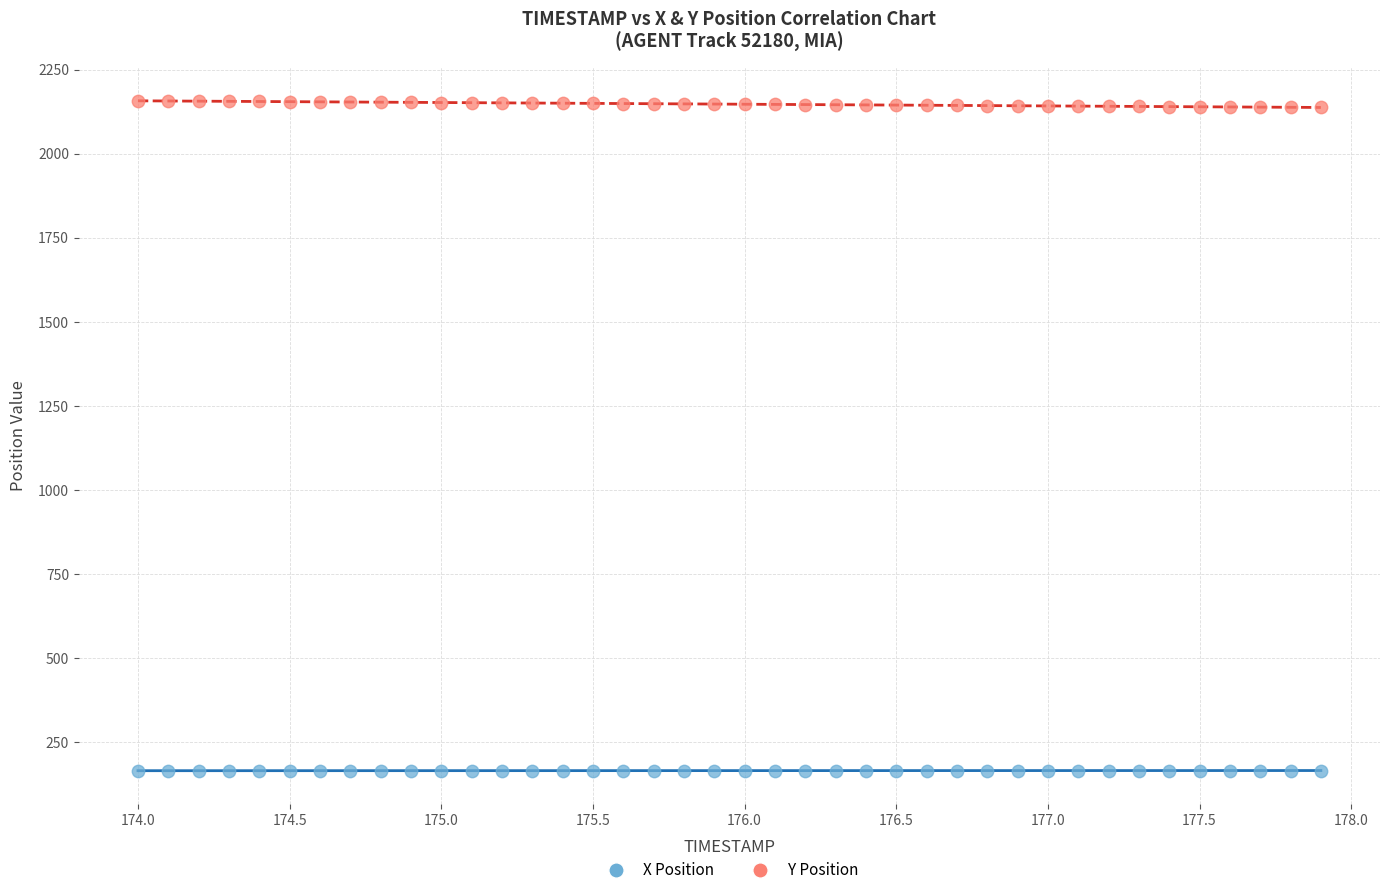

What are all the series names shown in the legend?

X Position, Y Position